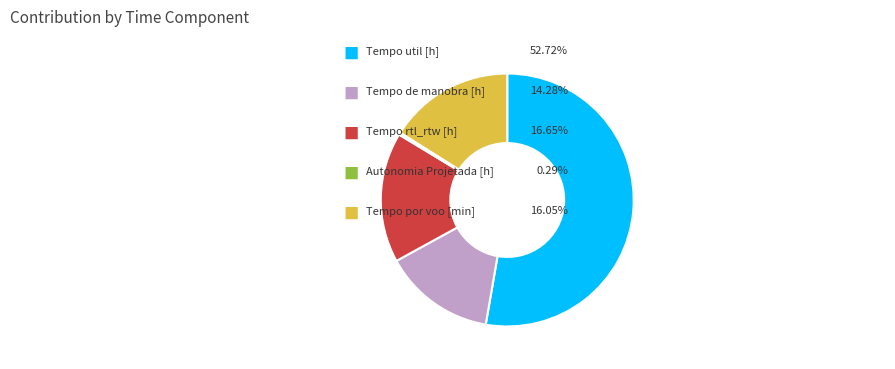

Is there any slice that represents more than half of the pie?

Yes